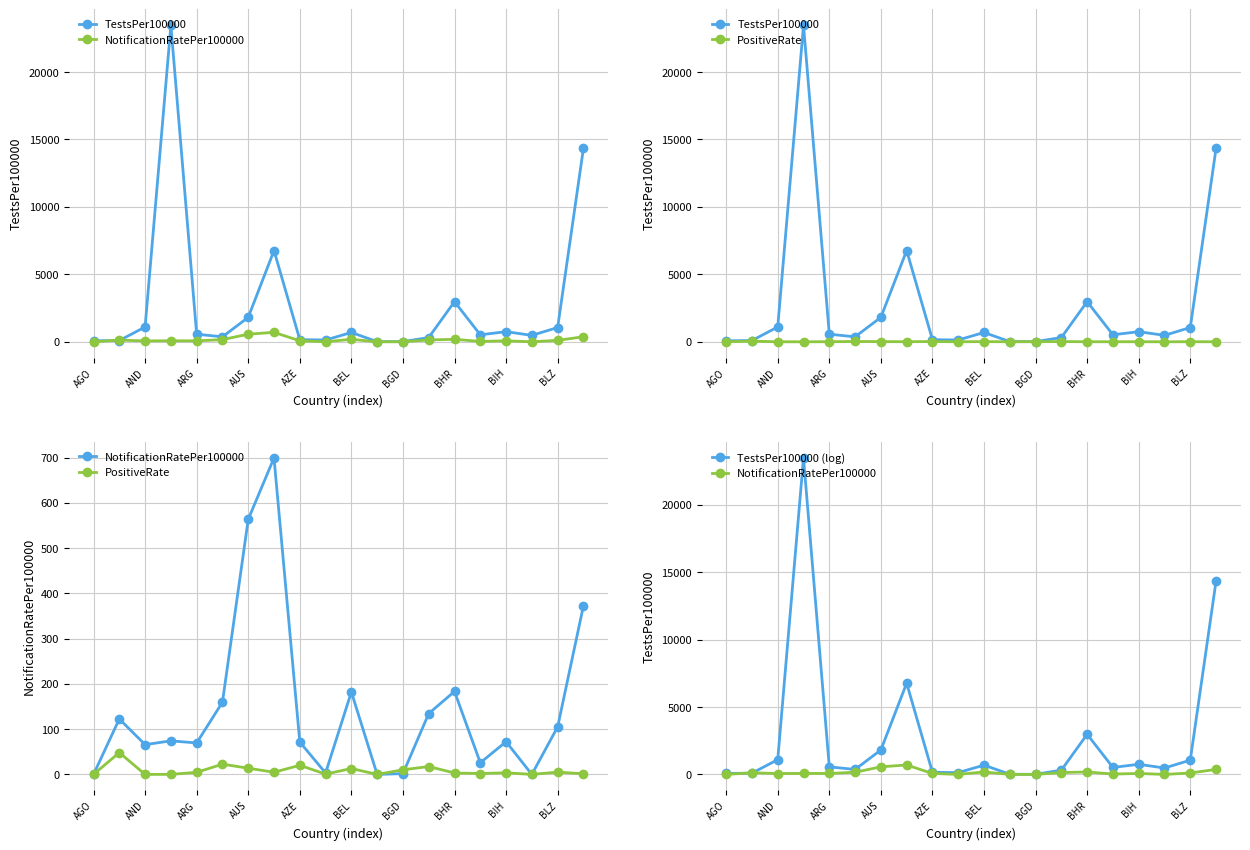

True or false: TestsPer100000 has more than 0 interior local peaks.

True